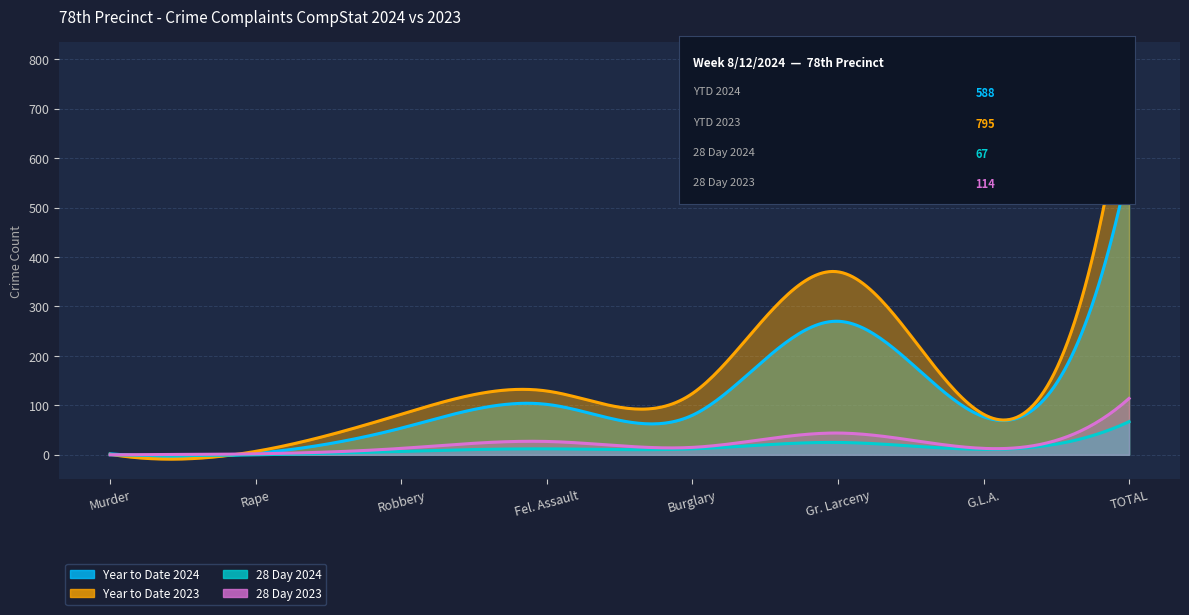

True or false: Year to Date 2024 and 28 Day 2023 intersect in this chart.

False